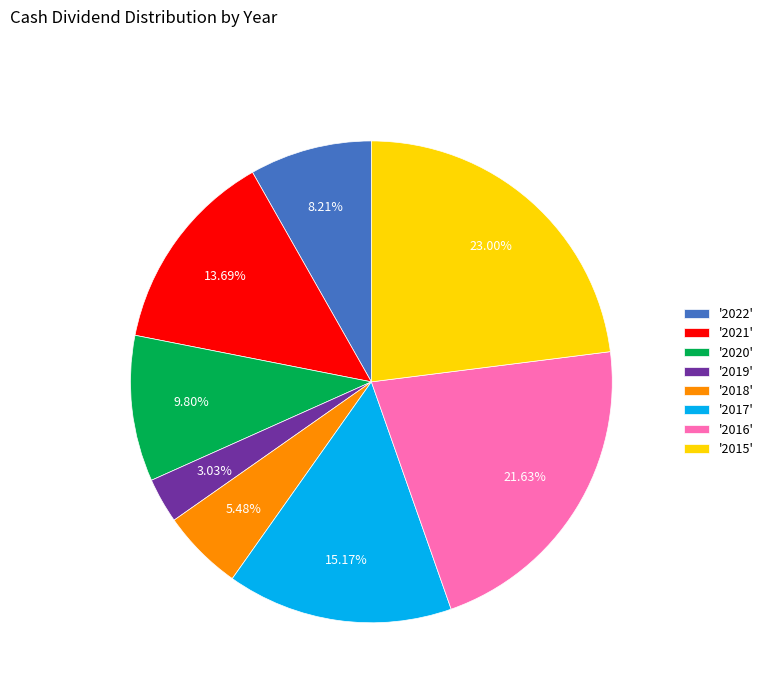

To the nearest percent, what is the difference between the largest and smallest slice percentages?

20%